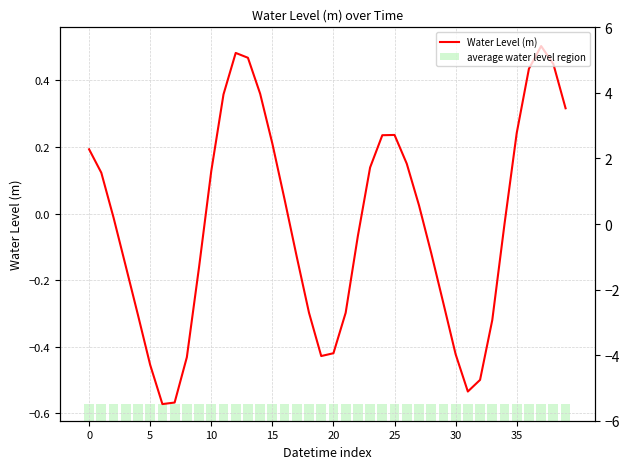

What is the label of the 29th bar from the right?

11